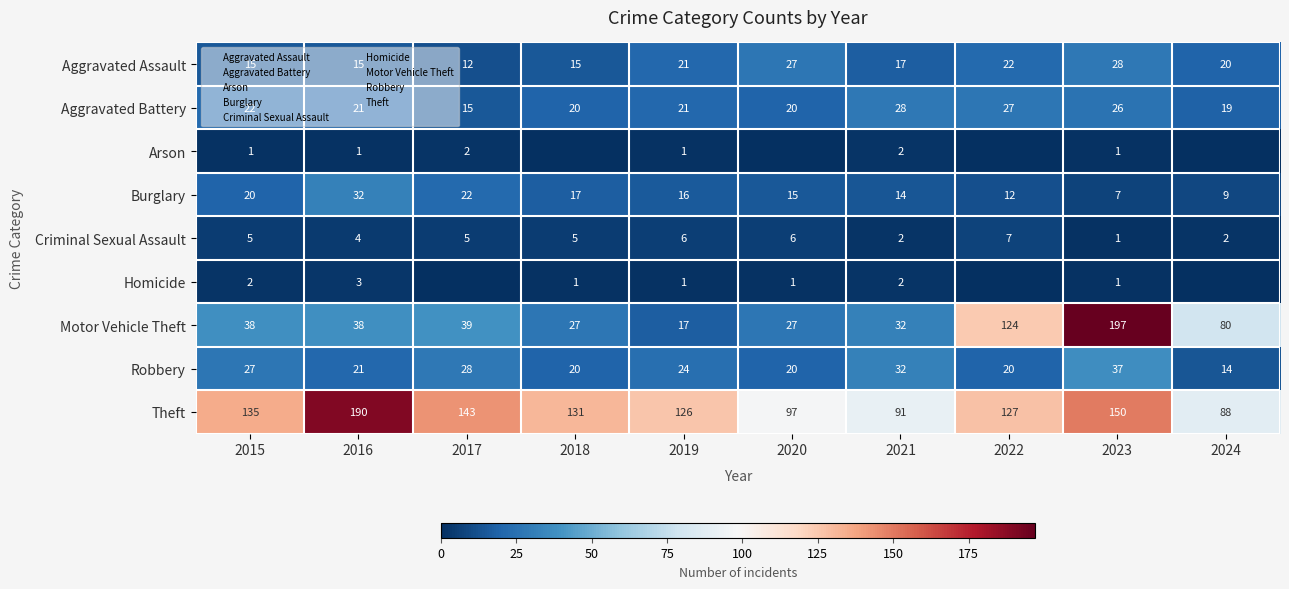

Is the value of Arson at 2023 greater than the value of Robbery at 2019?

No